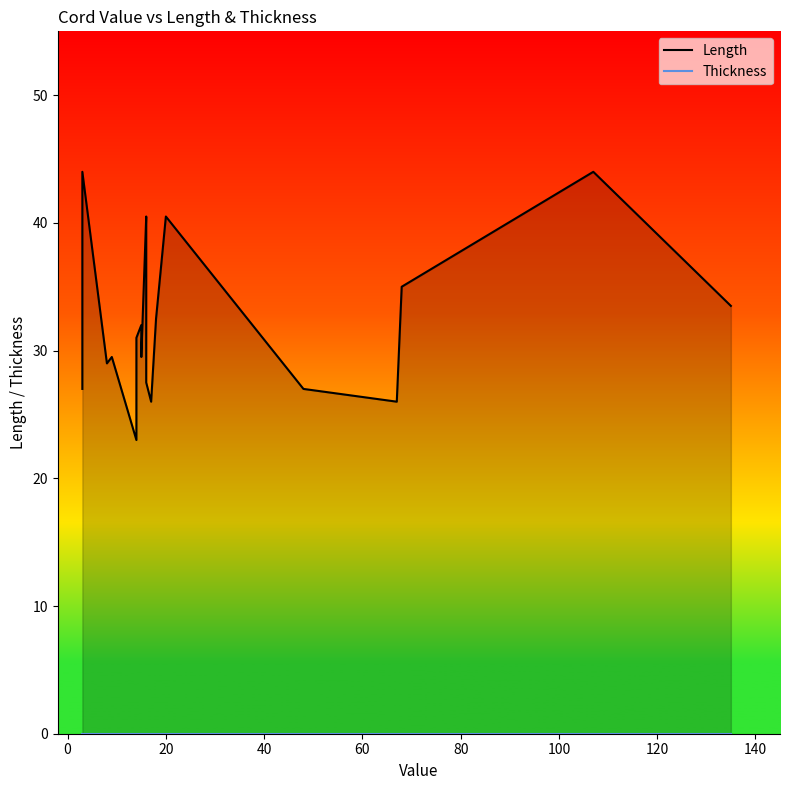

What is the difference between the maximum and minimum values in the Length series?

21.0